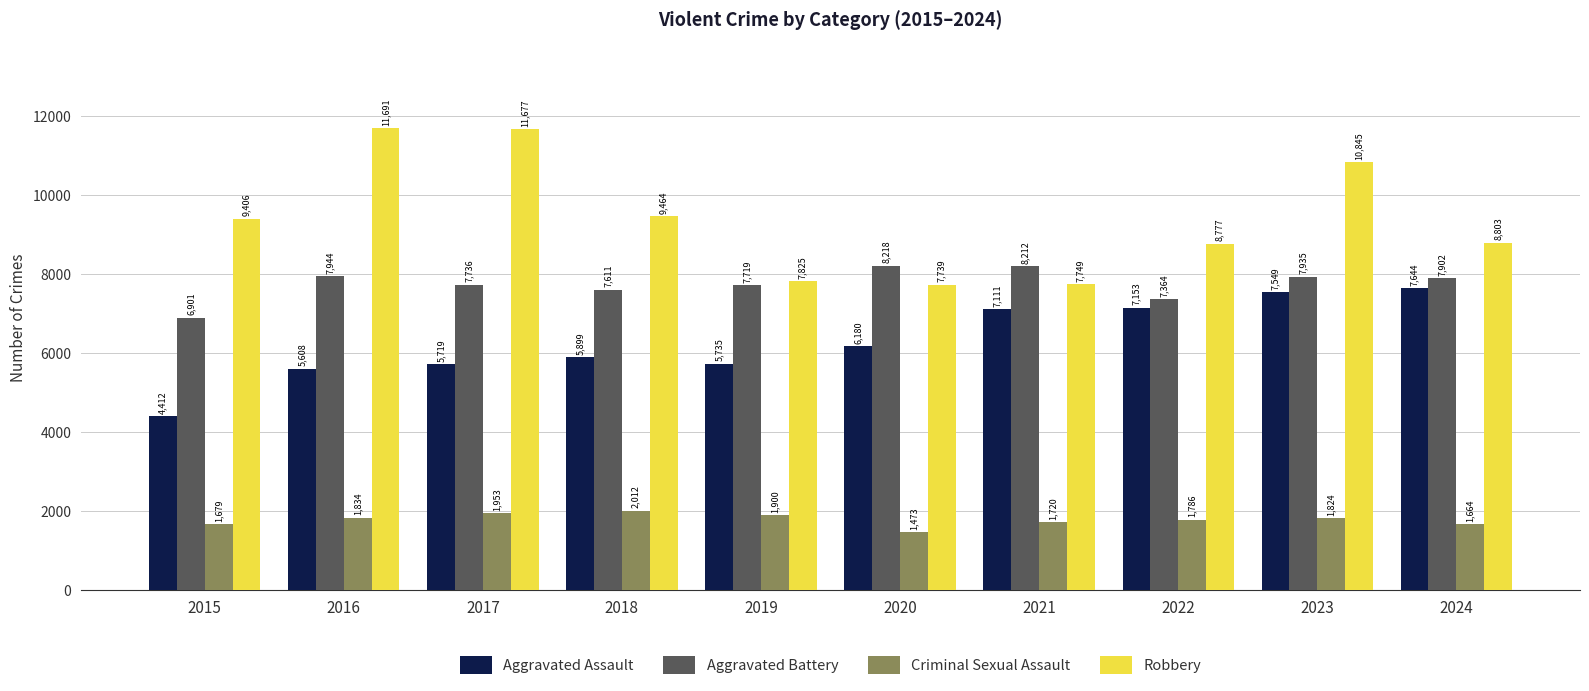

Reading left to right, list all the values displayed in this chart.

Aggravated Assault: 2015=4412	2016=5608	2017=5719	2018=5899	2019=5735	2020=6180	2021=7111	2022=7153	2023=7549	2024=7644
Aggravated Battery: 2015=6901	2016=7944	2017=7736	2018=7611	2019=7719	2020=8218	2021=8212	2022=7364	2023=7935	2024=7902
Criminal Sexual Assault: 2015=1679	2016=1834	2017=1953	2018=2012	2019=1900	2020=1473	2021=1720	2022=1786	2023=1824	2024=1664
Robbery: 2015=9406	2016=11691	2017=11677	2018=9464	2019=7825	2020=7739	2021=7749	2022=8777	2023=10845	2024=8803